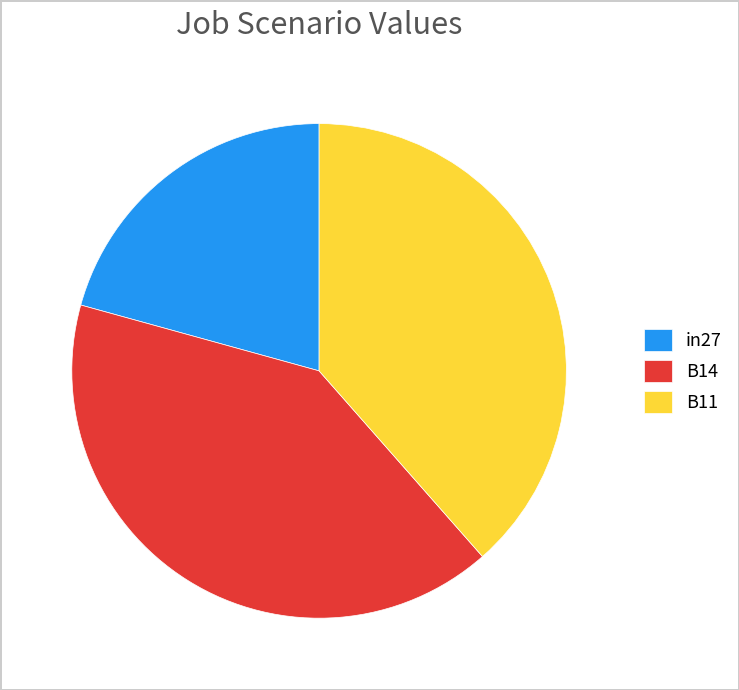

Which slice is the largest?

B14